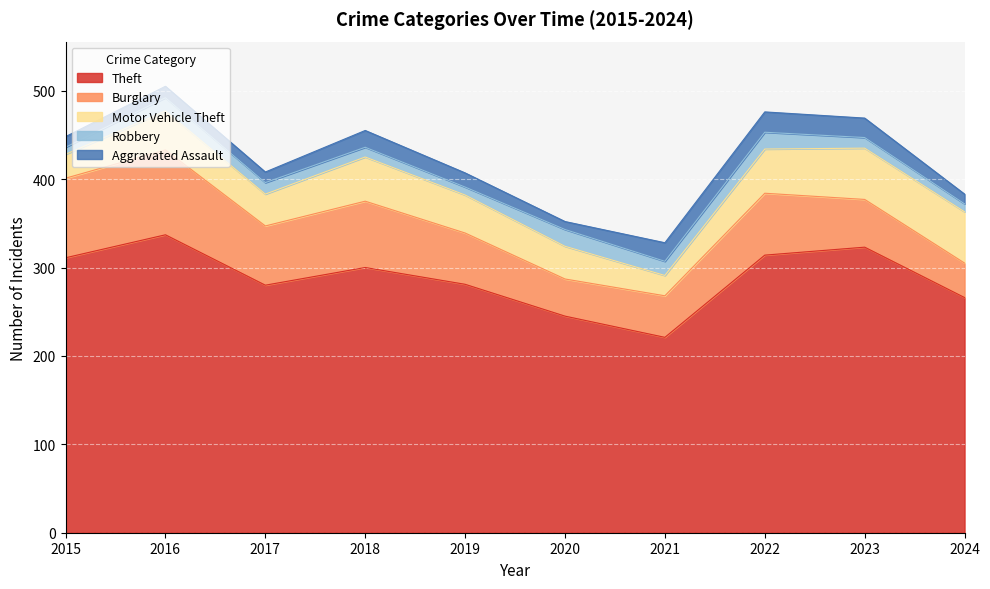

Does the chart display data point markers on the line(s)?

No